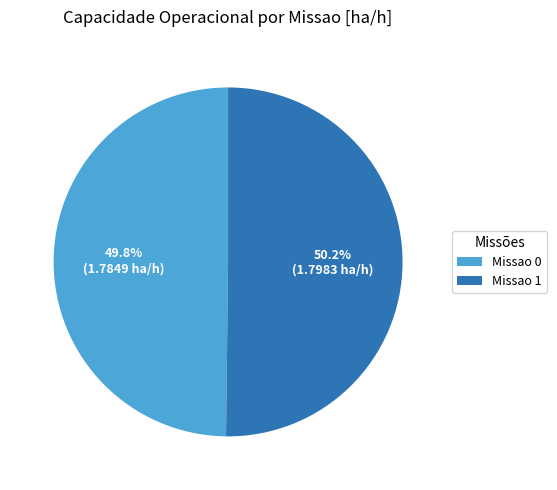

Count the number of slices in the pie.

2